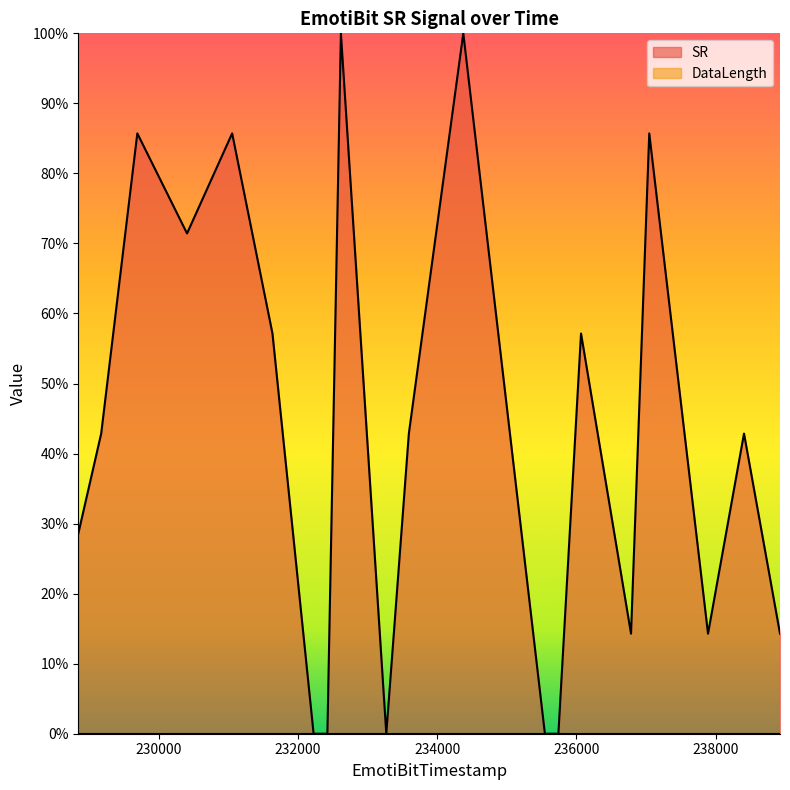

What is the average value?

0.4